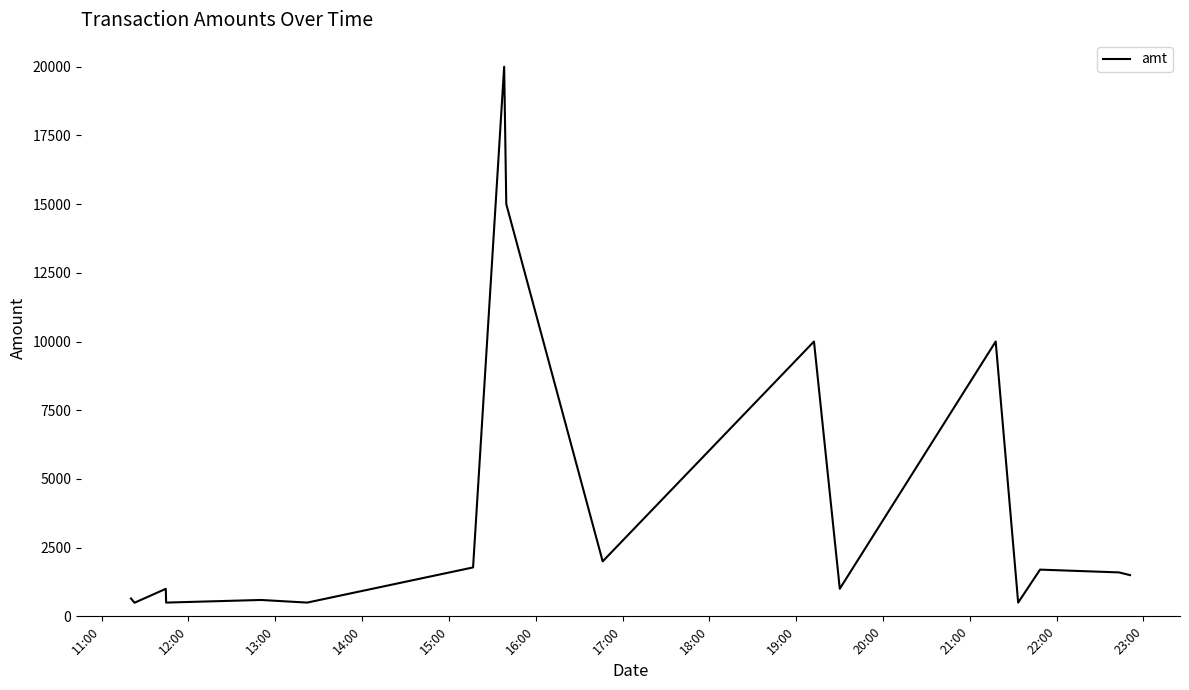

What is the smallest value displayed?

495.0